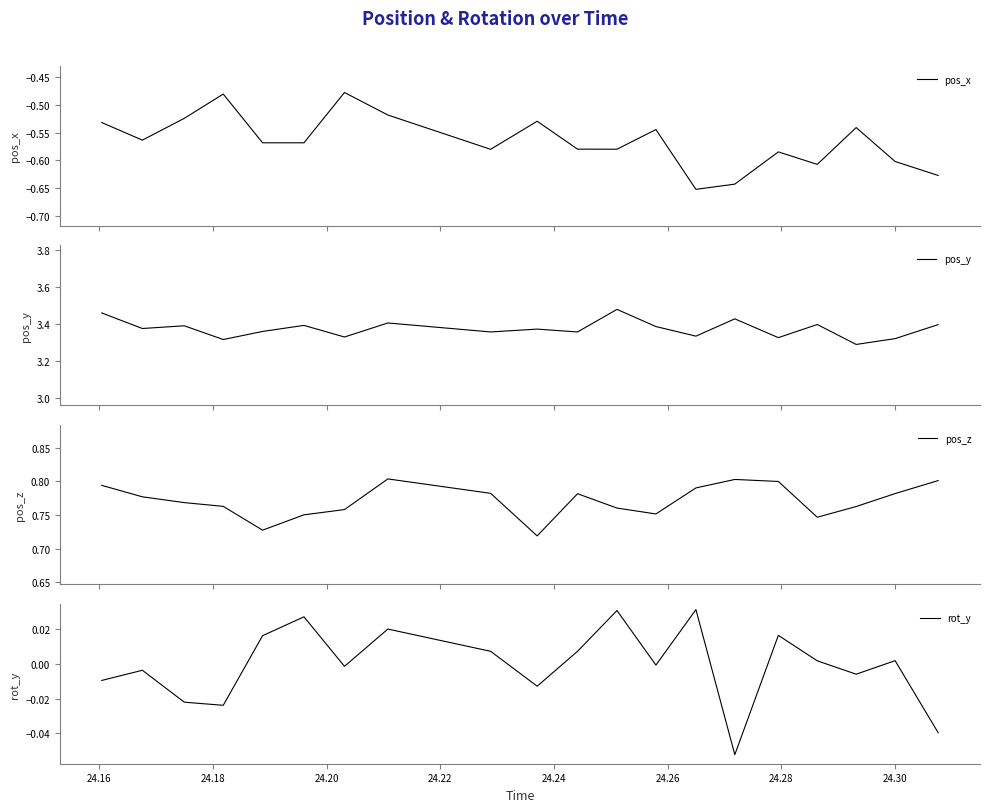

The pos_z series shows 0.2 at 14. True or false?

False